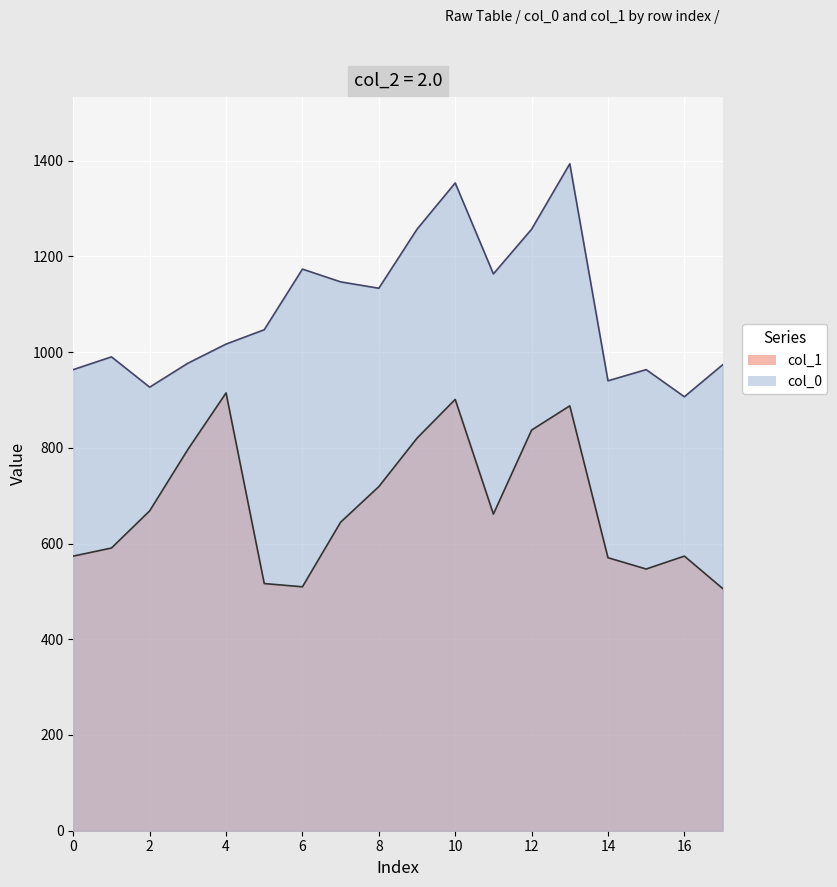

Is the value of col_1 at 2 greater than the value of col_0 at 11?

No